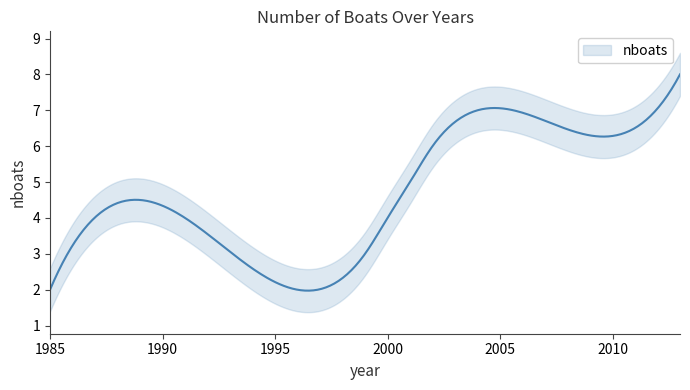

What is the smallest value displayed?

2